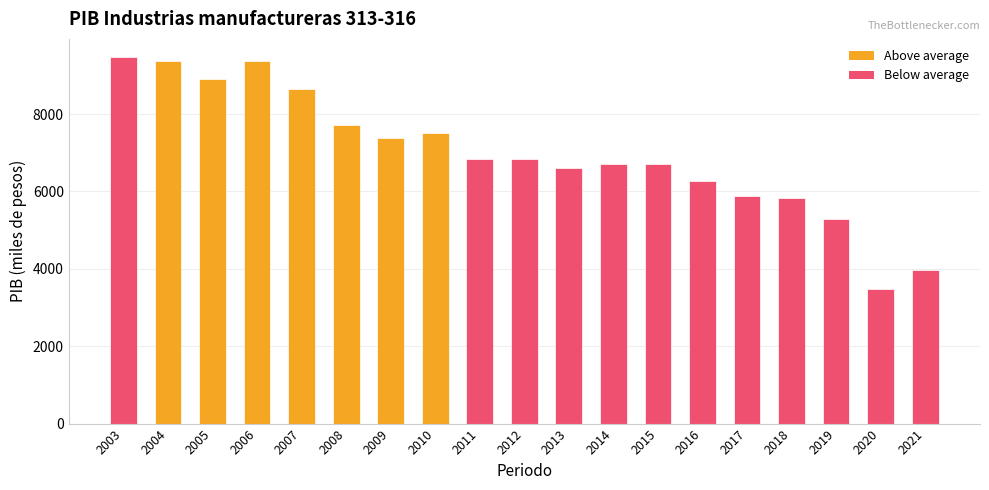

Are the bars horizontal?

No